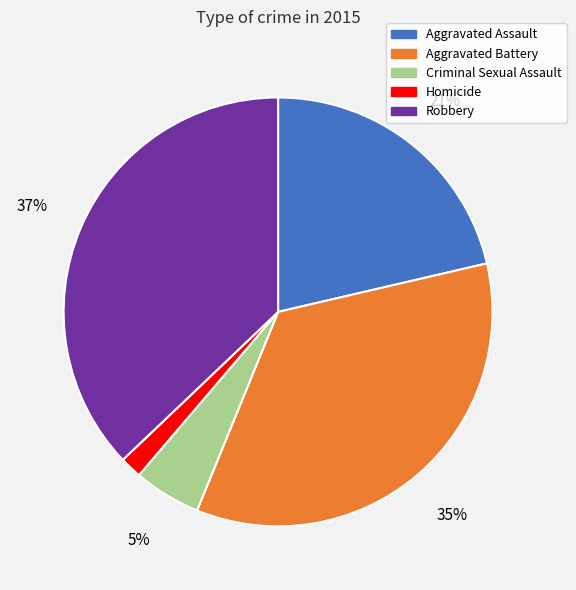

What is the largest slice in the pie chart?

Robbery